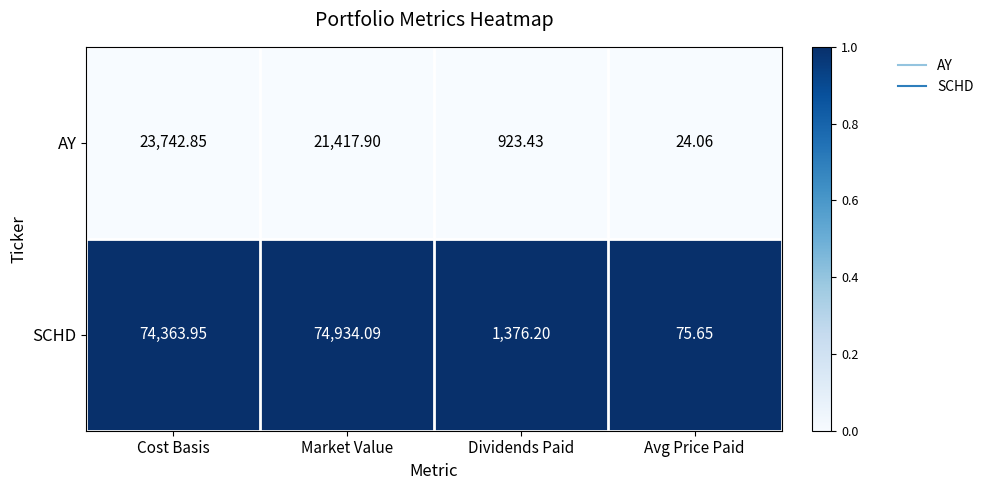

Which series has the largest total across all categories?

SCHD